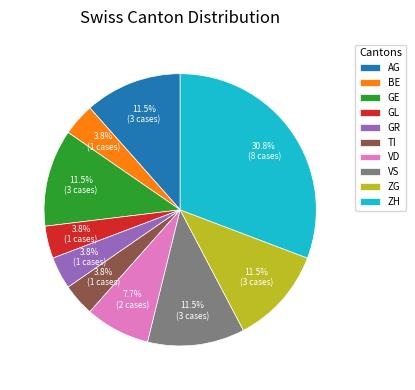

To the nearest percent, what portion does TI represent?

4%